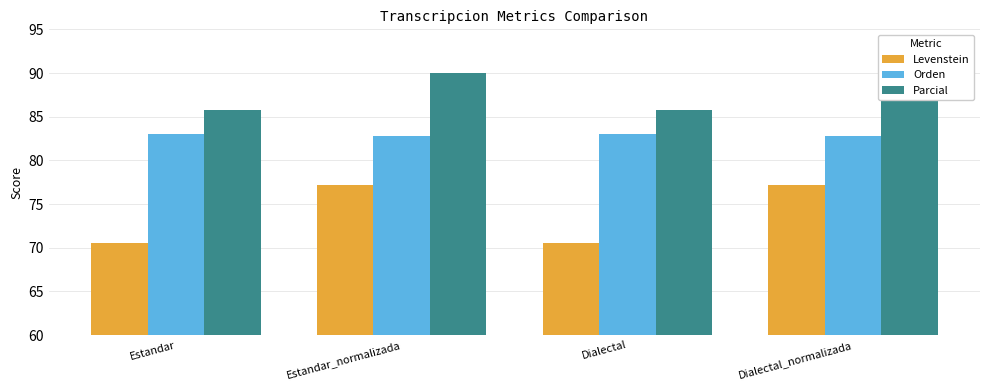

What is the spread (max minus min) of values at Estandar?

15.1